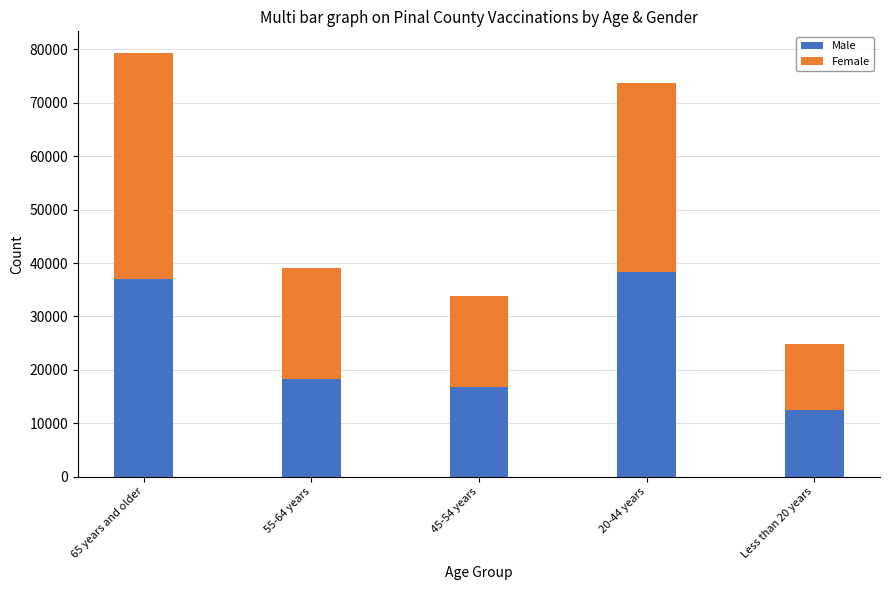

The value of Male at Less than 20 years is 12557. True or false?

True